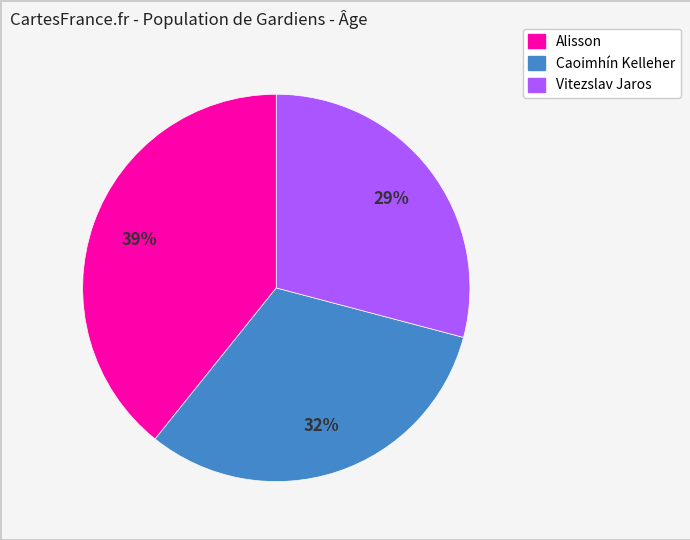

Is Vitezslav Jaros the majority of the pie?

No